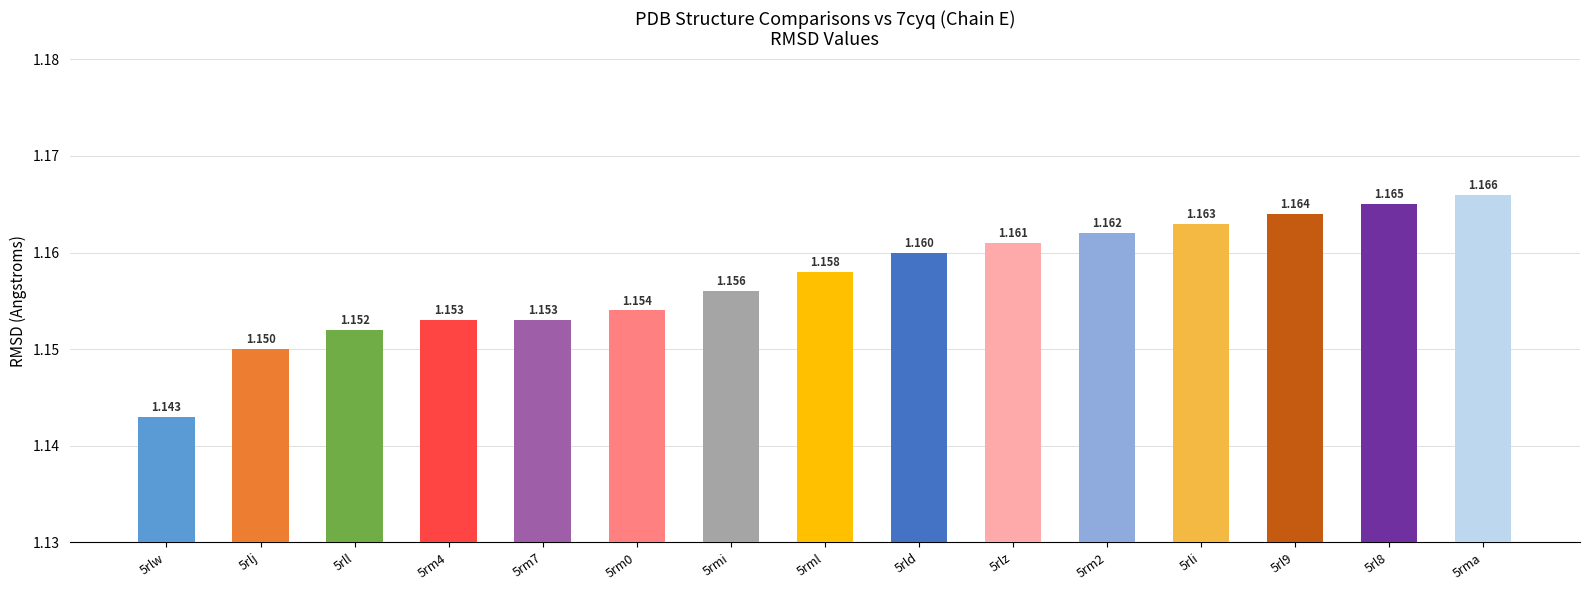

Reading right to left, transcribe all the data shown in this chart.

1.2	1.2	1.2	1.2	1.2	1.2	1.2	1.2	1.2	1.2	1.2	1.2	1.2	1.1	1.1